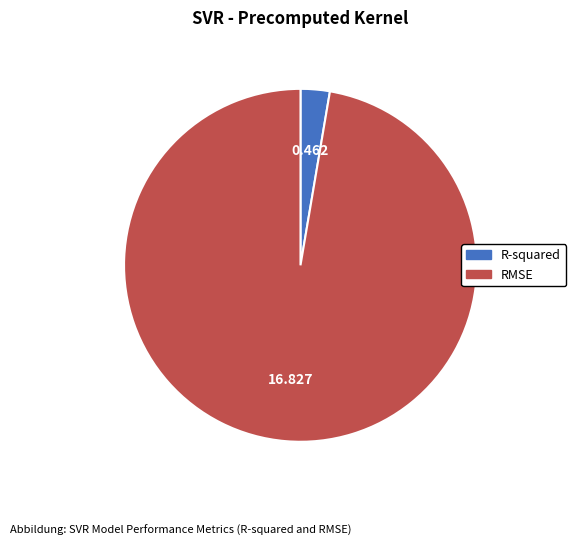

Does R-squared account for over 50% of the chart?

No